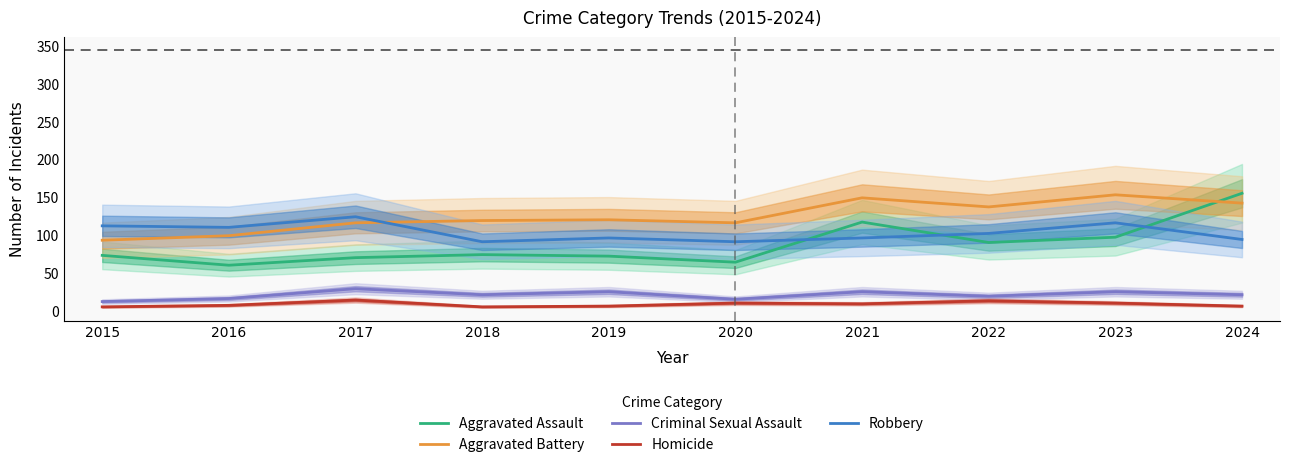

Is it true that Homicide equals 14 at 2017?

True